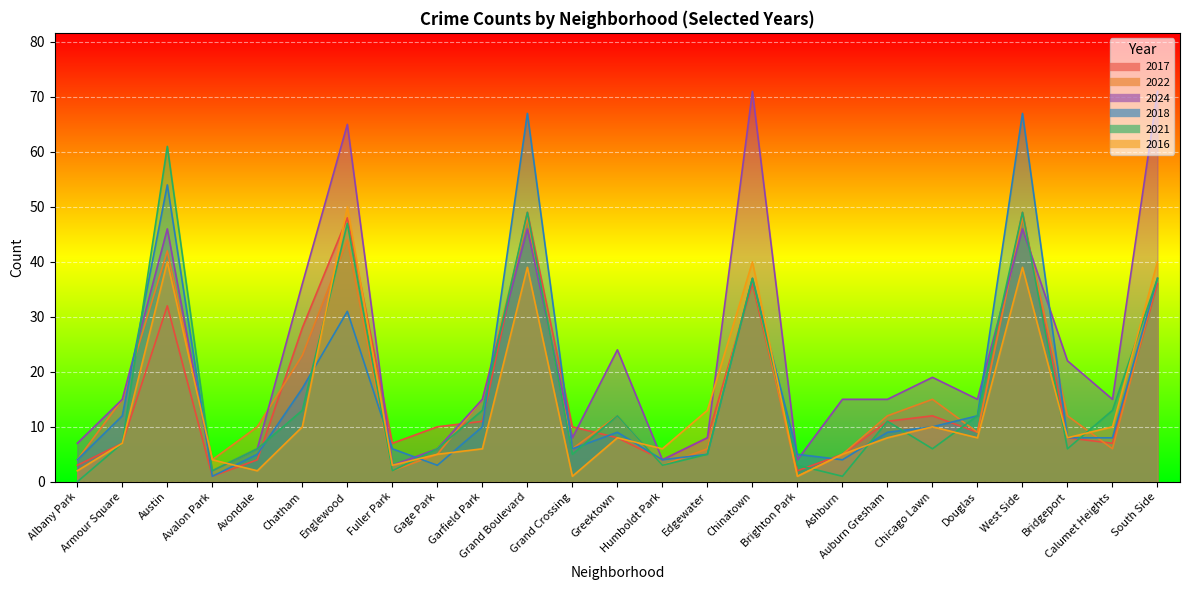

At which label does 2018 reach its minimum?

Avalon Park